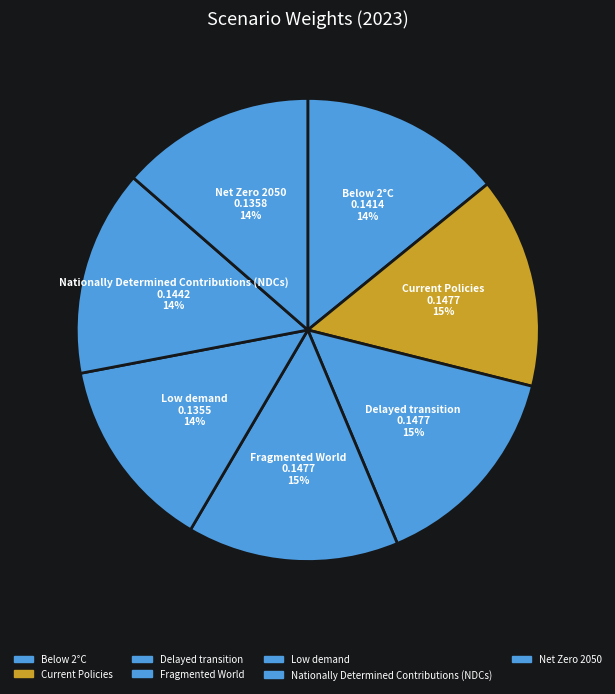

How many segments does this pie chart have?

7